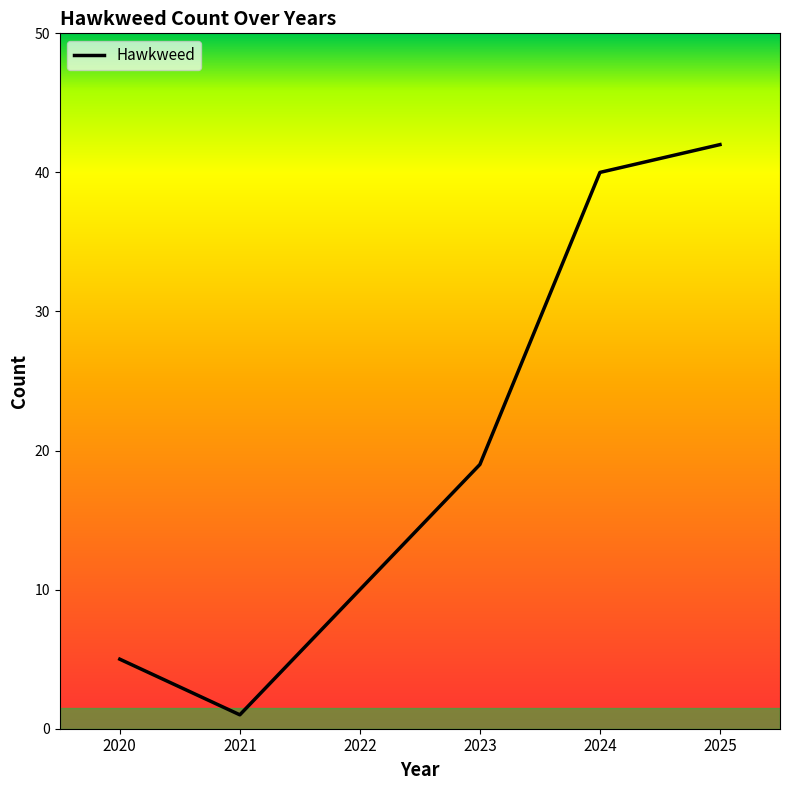

What is the ratio of the value at 2020 to the value at 2021?

5.0